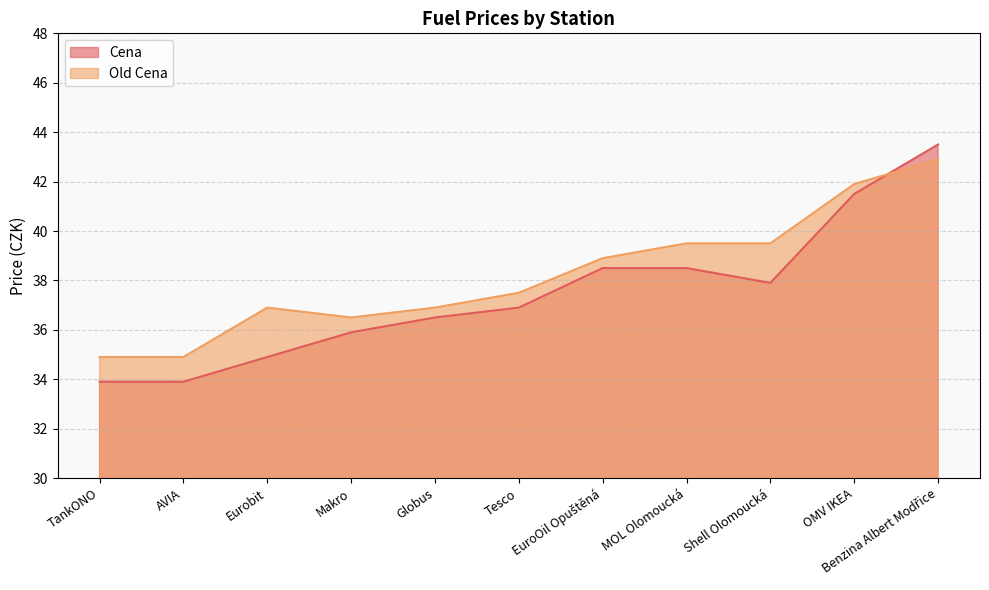

At Shell Olomoucká, list the series in order from largest to smallest.

Old Cena, Cena